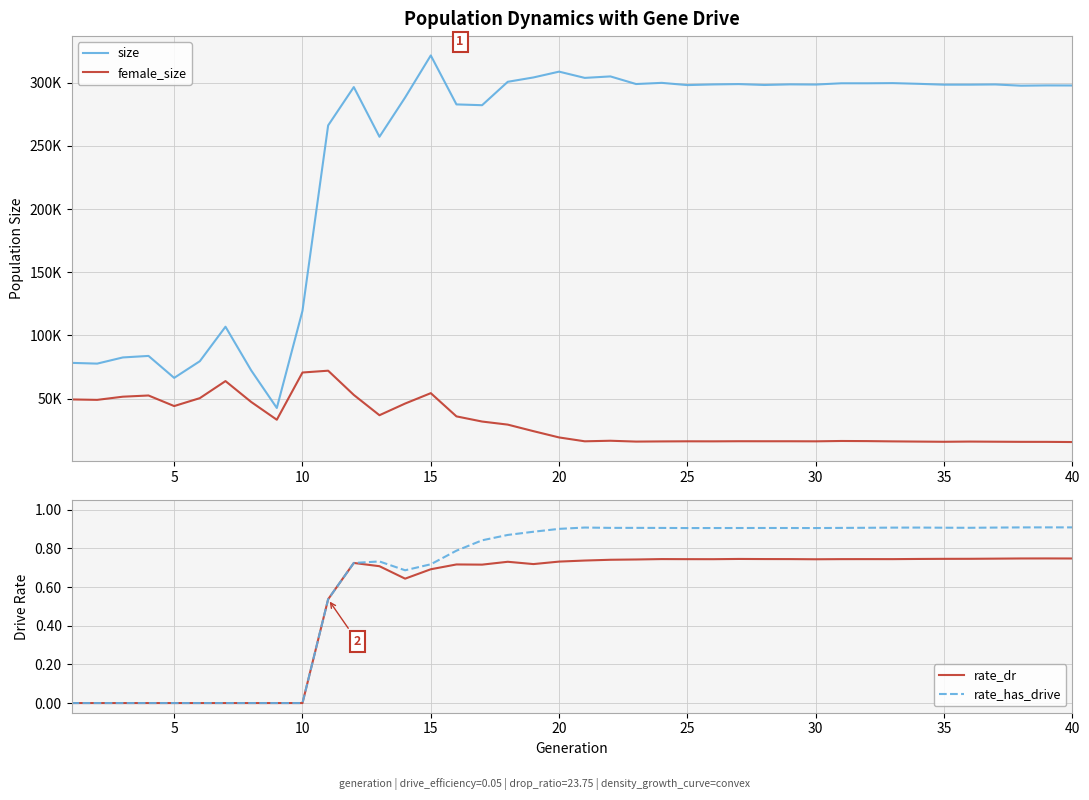

True or false: rate_dr and female_size cross at least once.

False